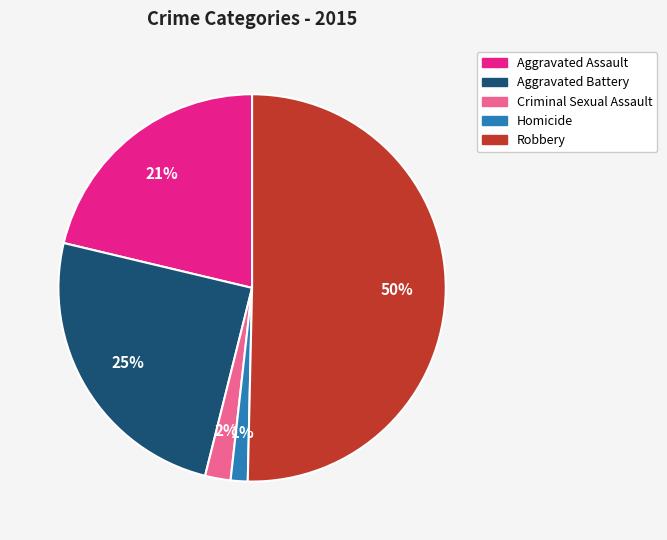

To the nearest percent, what is the average slice percentage?

20%